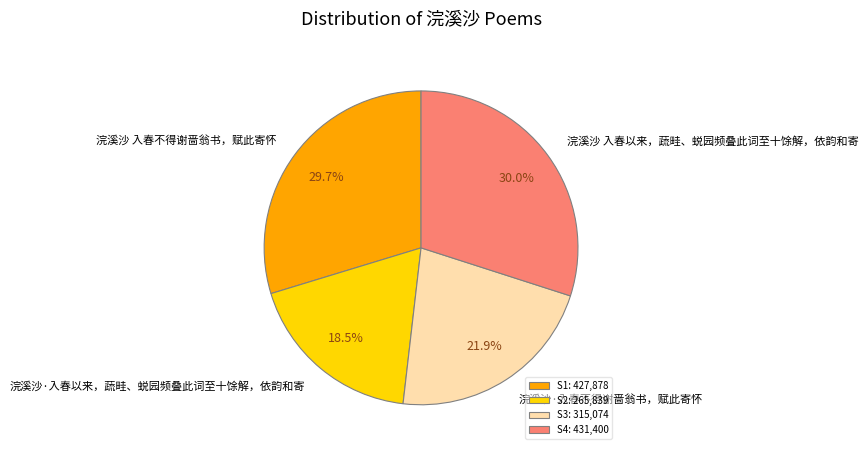

Does 浣溪沙 入春以来，蔬畦、蜕园频叠此词至十馀解，依韵和寄 account for over 50% of the chart?

No